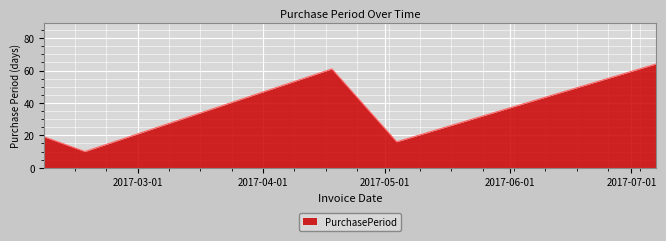

What is the difference between the maximum and minimum values?

54